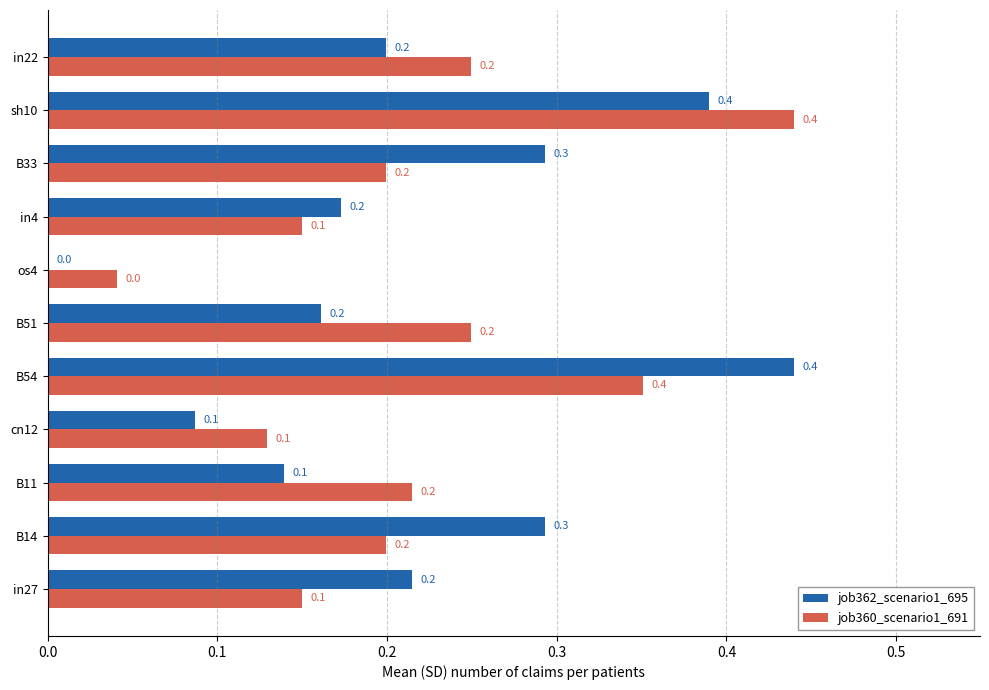

How many values in job362_scenario1_695 are above zero?

10